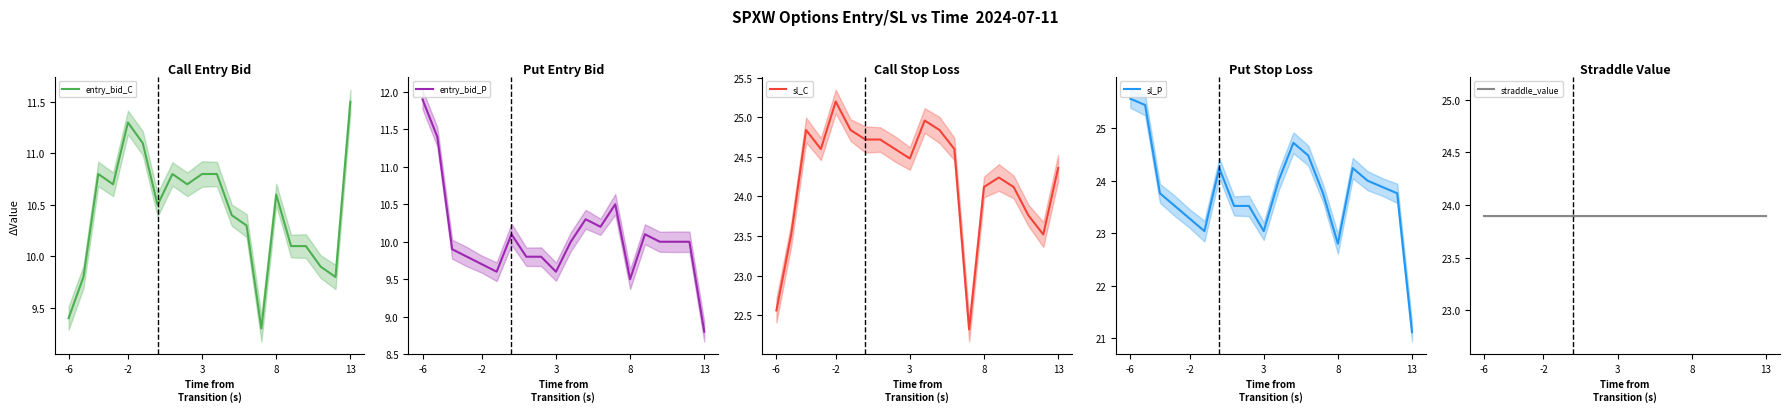

What is the maximum value shown in the chart?

25.6